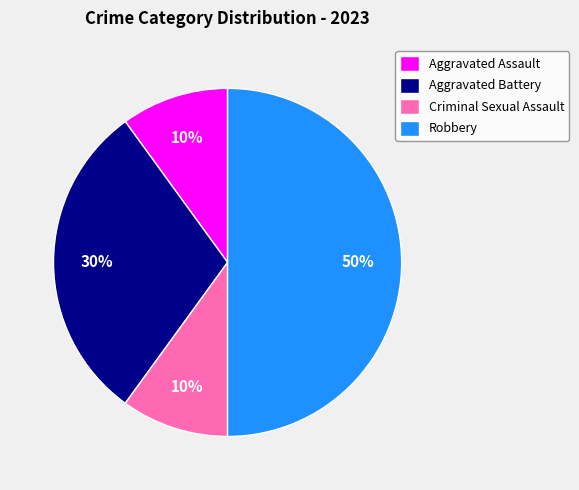

To the nearest percent, what portion does Criminal Sexual Assault represent?

10%